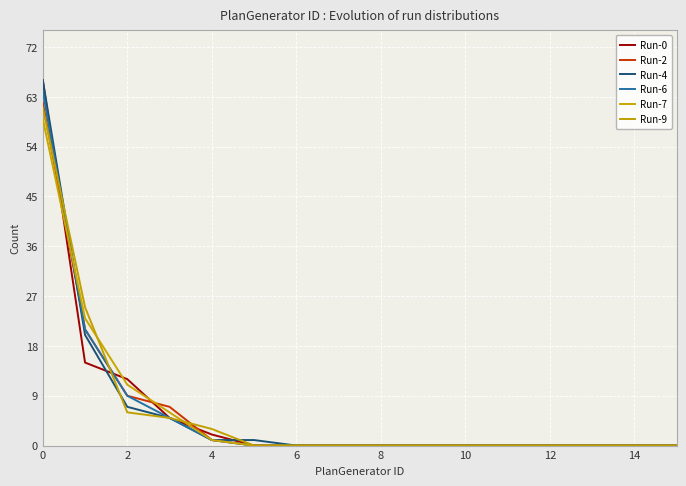

True or false: Run-9 has more than 0 interior local peaks.

False